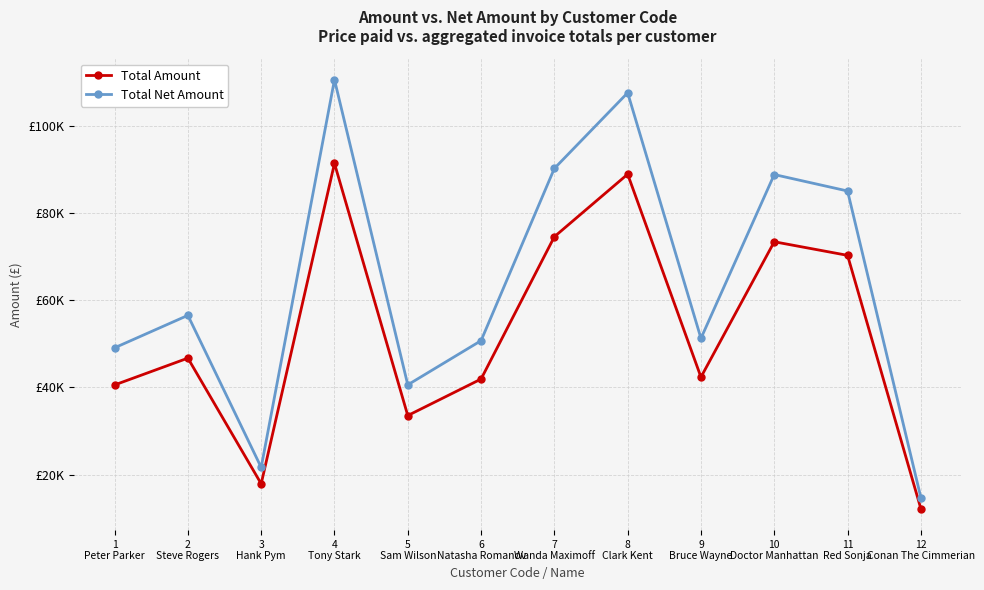

Where does the Total Amount series first go above 46716?

4
Tony Stark